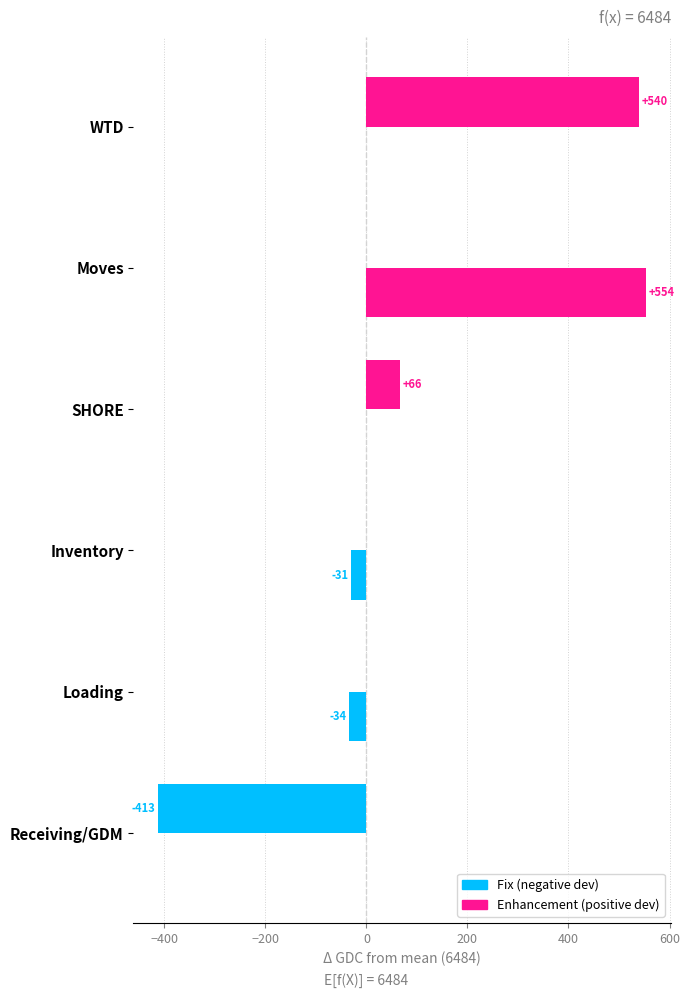

How many categories are shown in the chart?

6